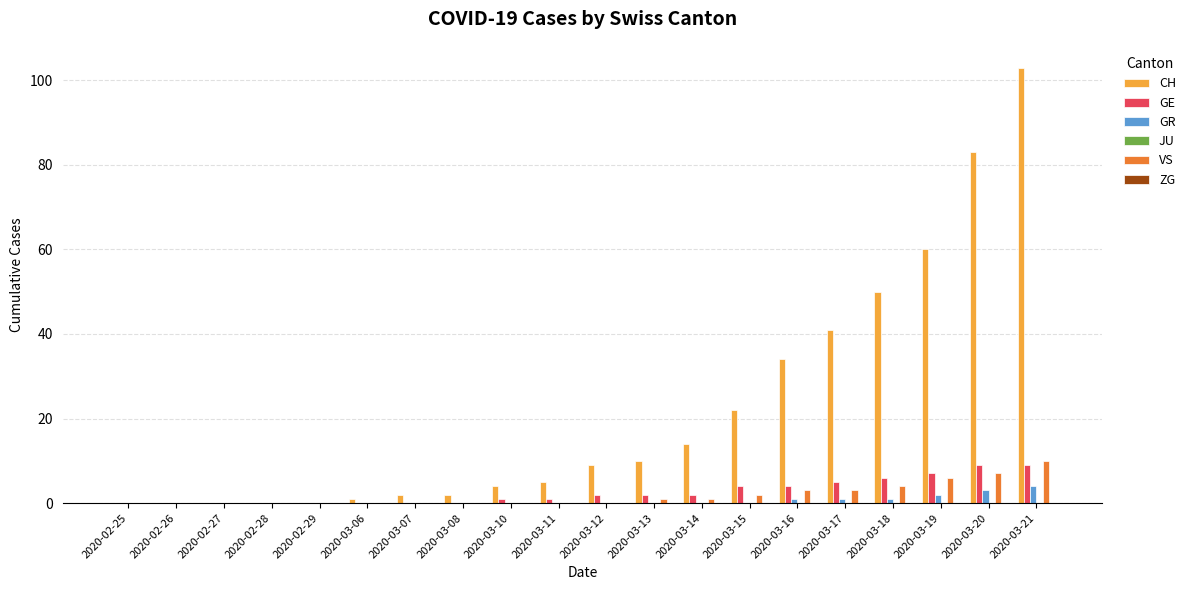

Is the value of CH at 2020-03-21 greater than the value of GE at 2020-03-17?

Yes